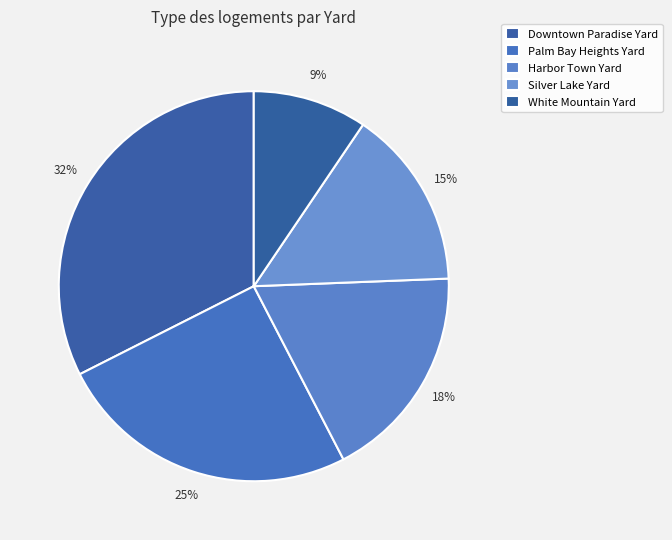

Is there a majority slice in this chart?

No